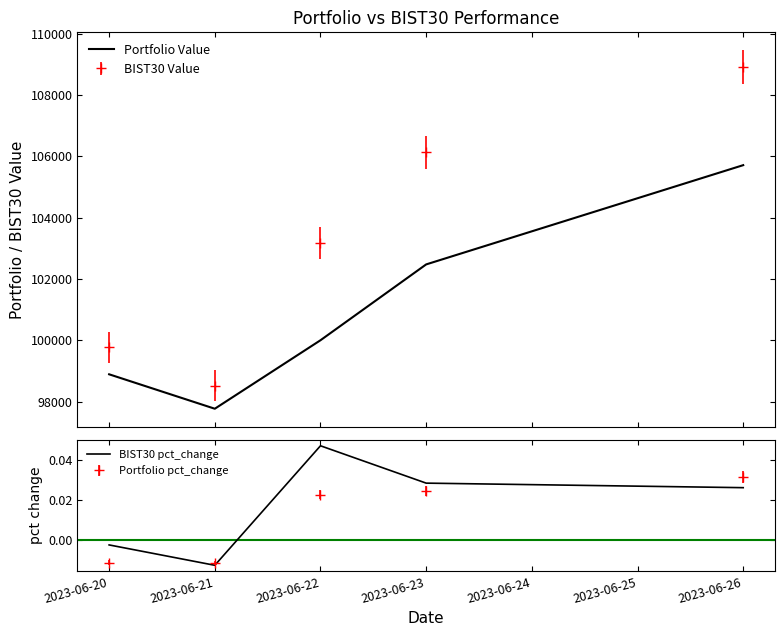

True or false: Portfolio Value and BIST30 pct_change intersect in this chart.

False